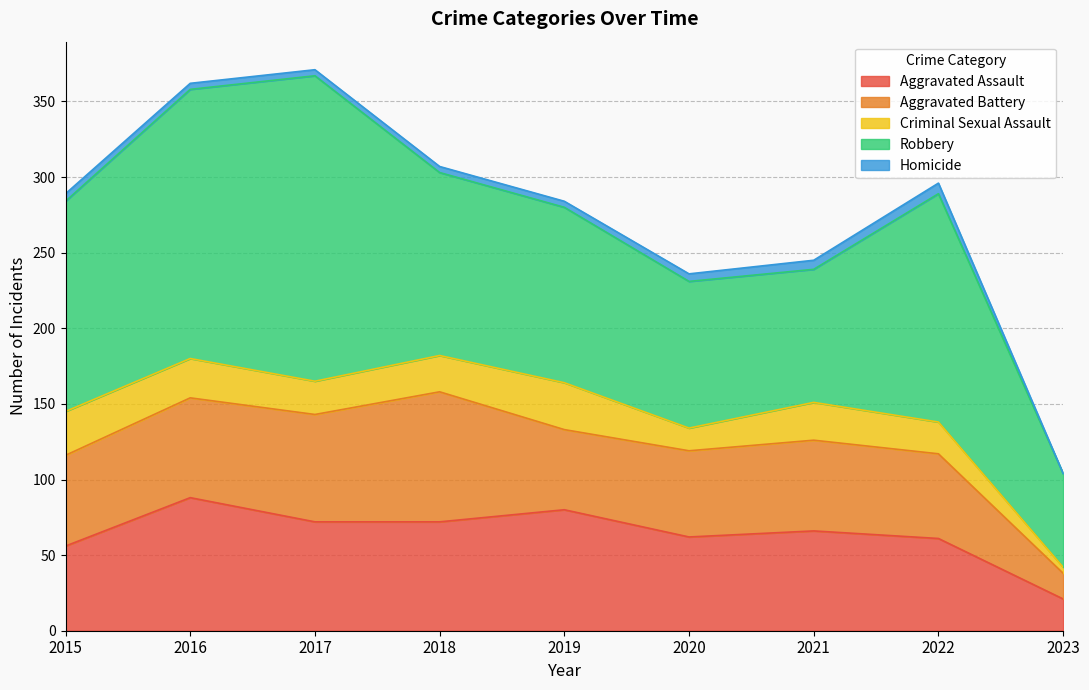

True or false: Aggravated Assault and Criminal Sexual Assault intersect in this chart.

False